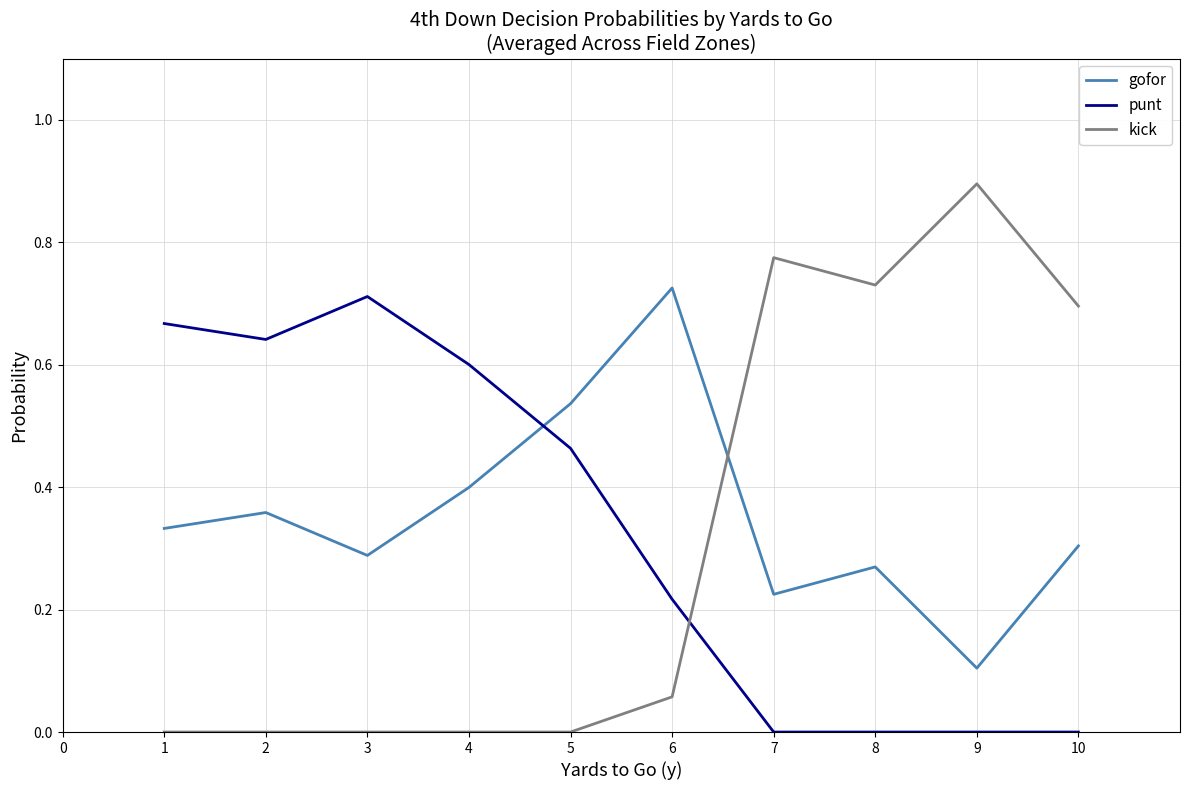

True or false: punt and kick intersect in this chart.

True